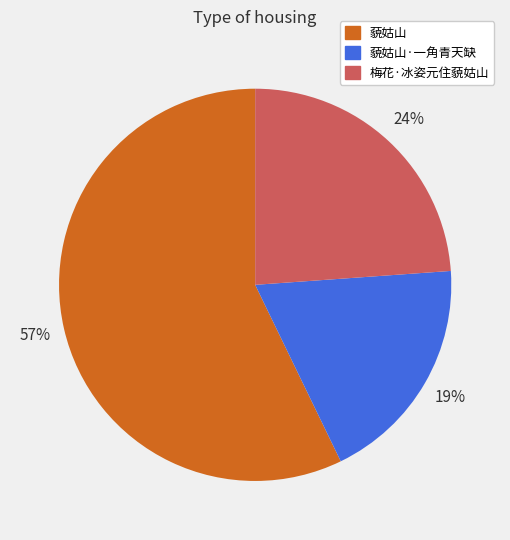

Which has a higher value, 藐姑山 or 梅花·冰姿元住藐姑山?

藐姑山